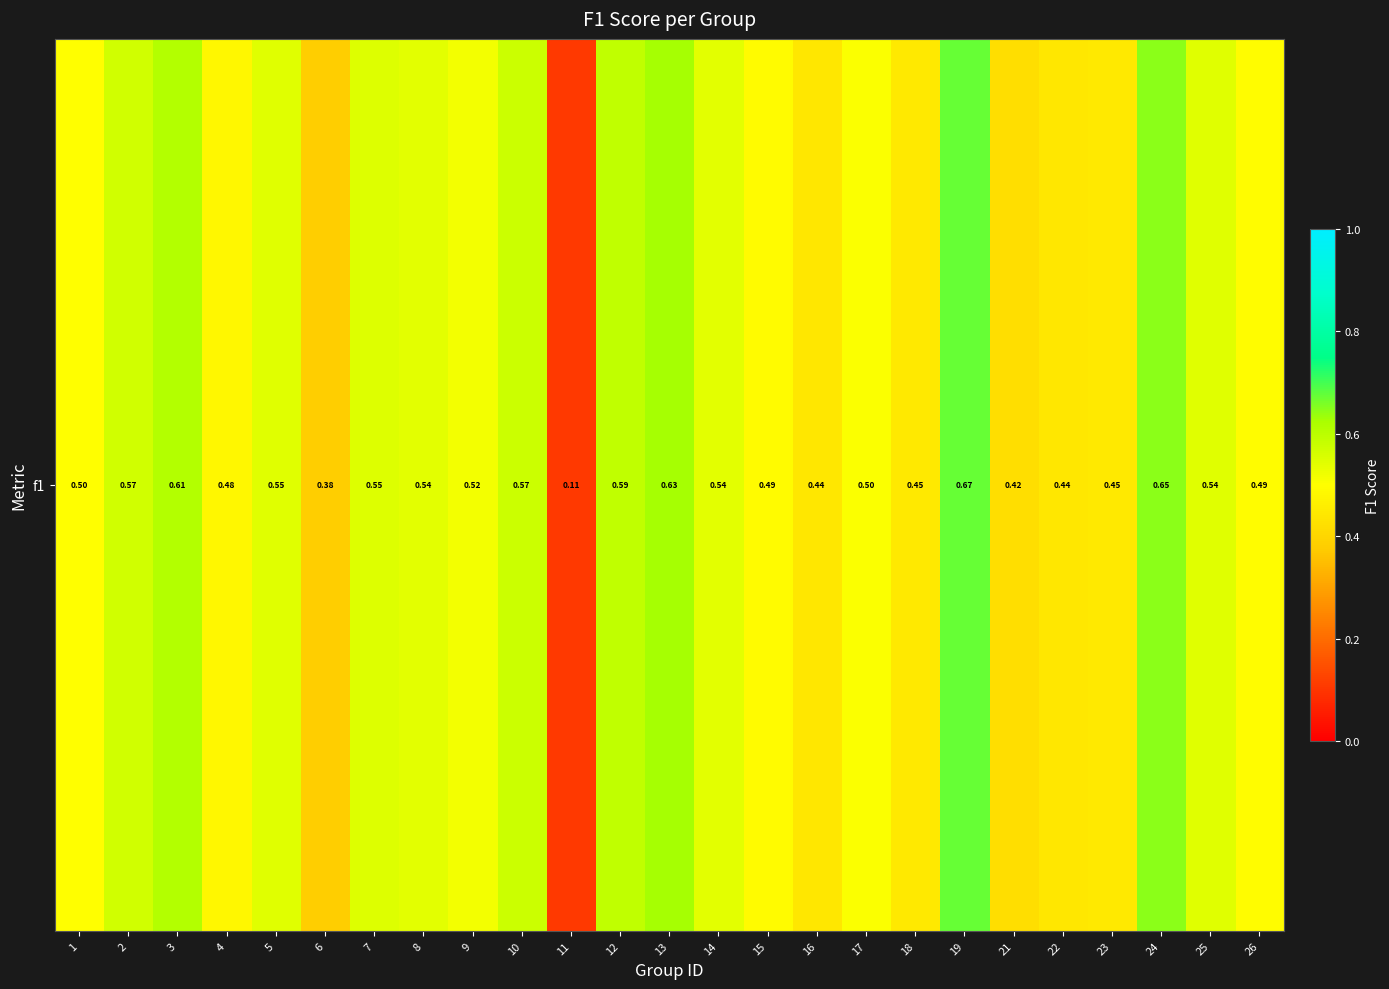

Rank the categories by value from lowest to highest.

11, 6, 21, 22, 16, 18, 23, 4, 15, 26, 1, 17, 9, 14, 8, 25, 5, 7, 2, 10, 12, 3, 13, 24, 19